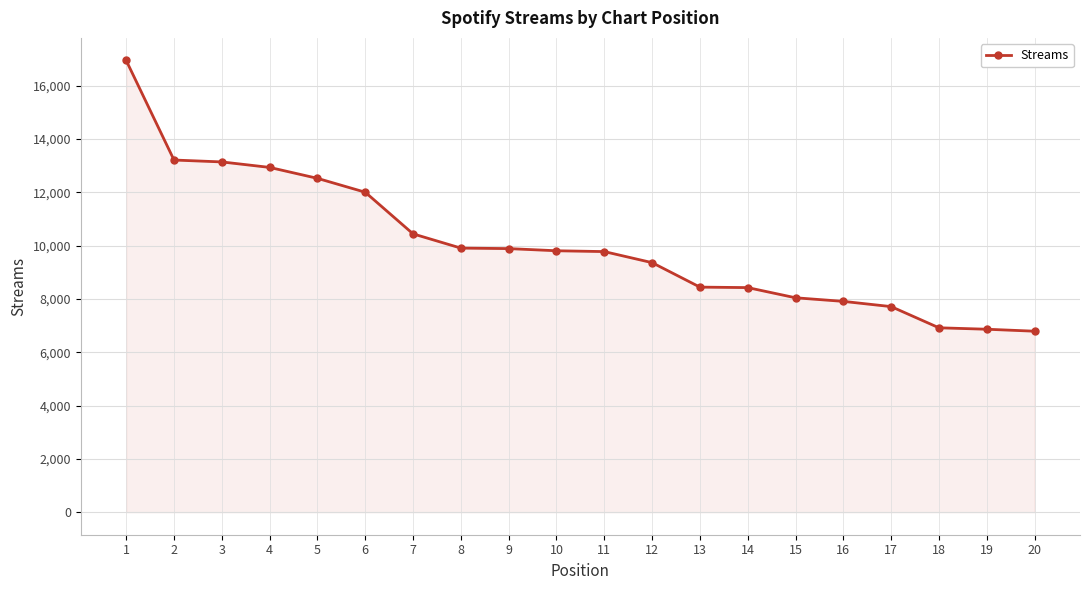

How many series are shown in this chart?

1